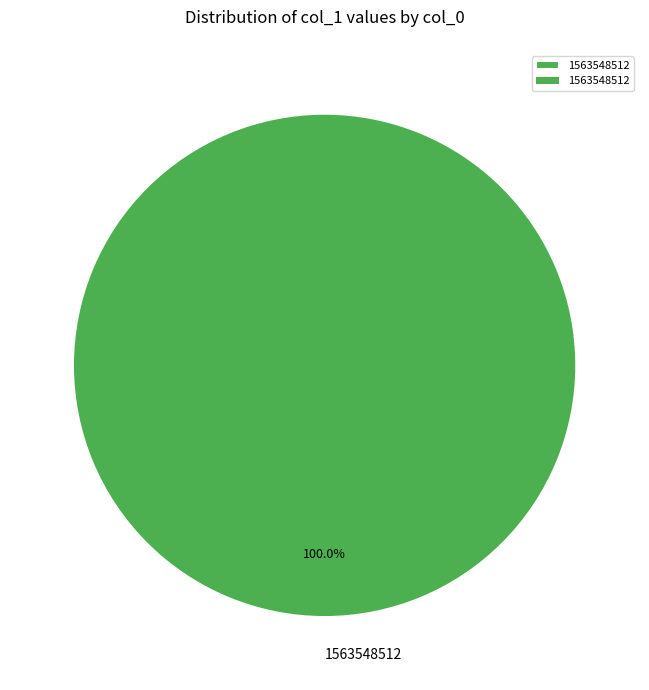

Rank the categories by value from highest to lowest.

1563548512